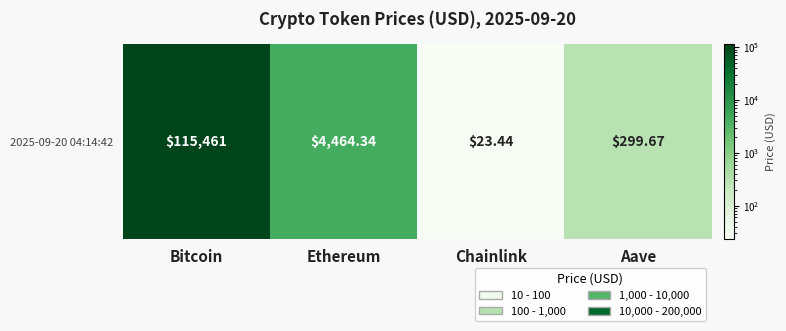

At which category does the chart reach its peak across all series?

Bitcoin